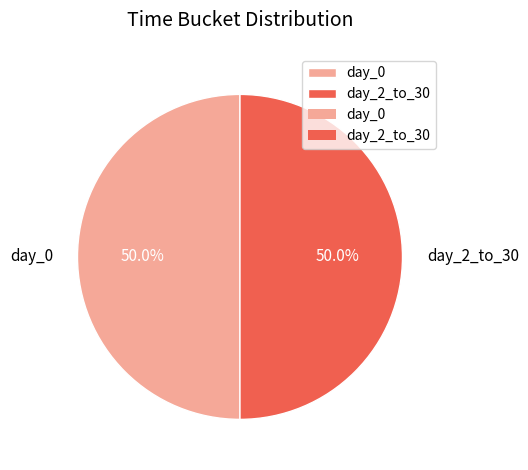

Count the number of slices in the pie.

2